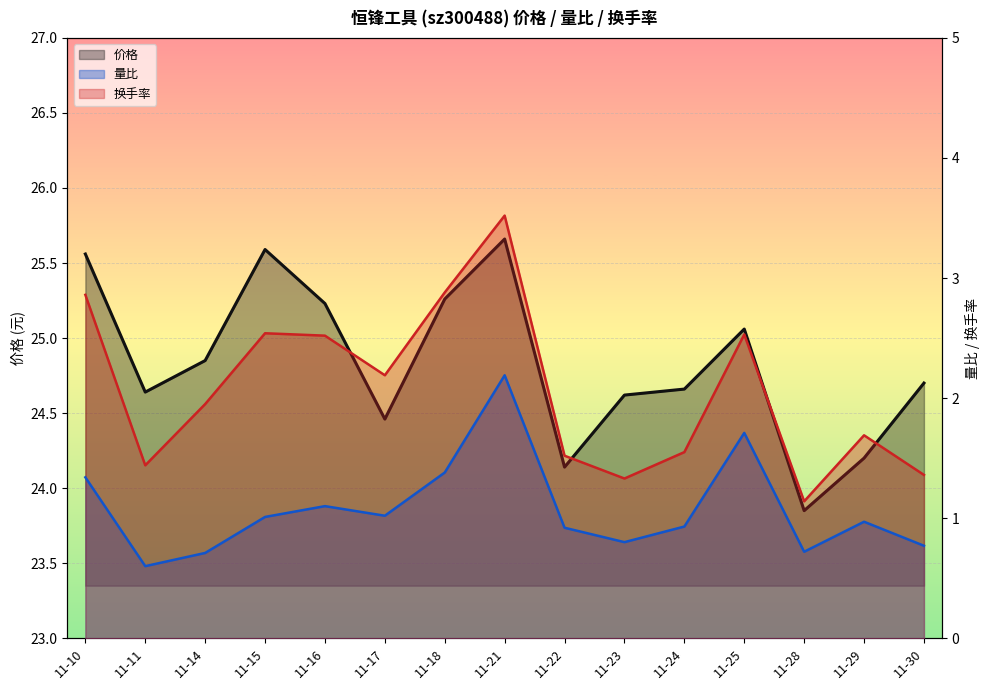

Read the 换手率 value at 11-17.

2.2